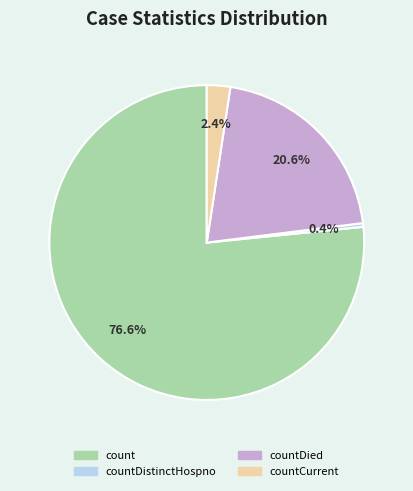

To the nearest percent, what is the average slice percentage?

25%